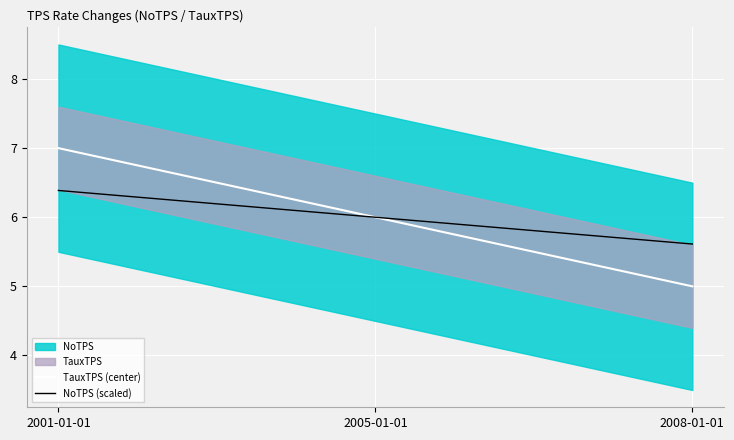

How many lines are shown in the chart?

2